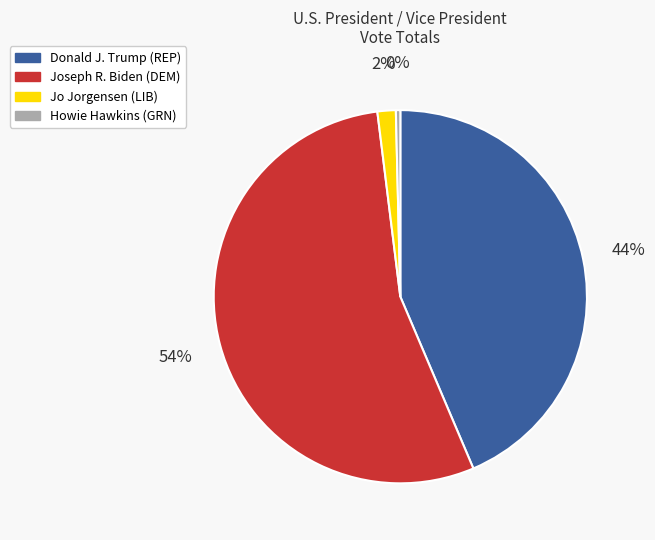

Which slice represents more than half of the pie?

Joseph R. Biden (DEM)